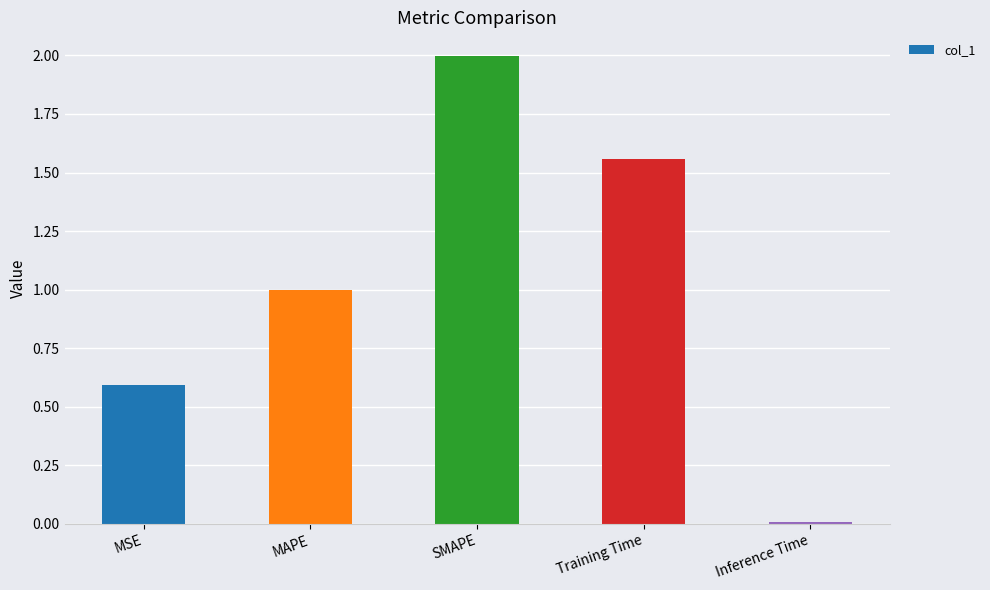

At which category does the chart reach its peak across all series?

SMAPE